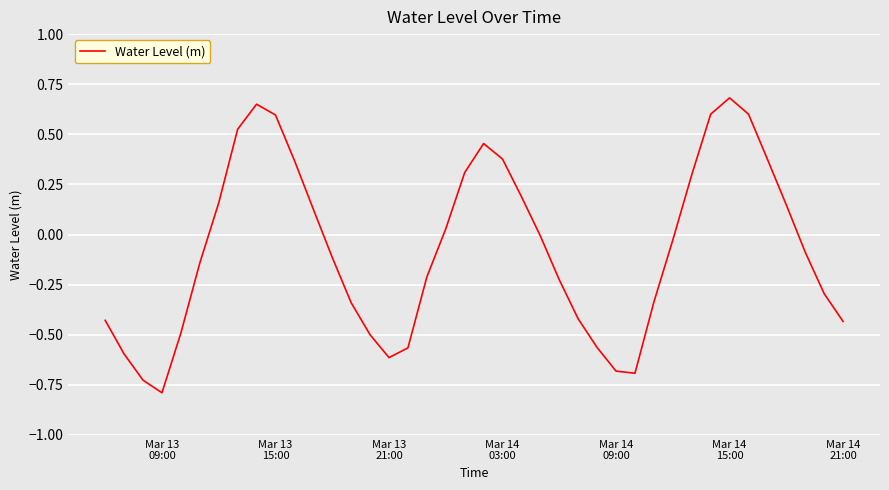

What is the minimum value shown in the chart?

-0.8